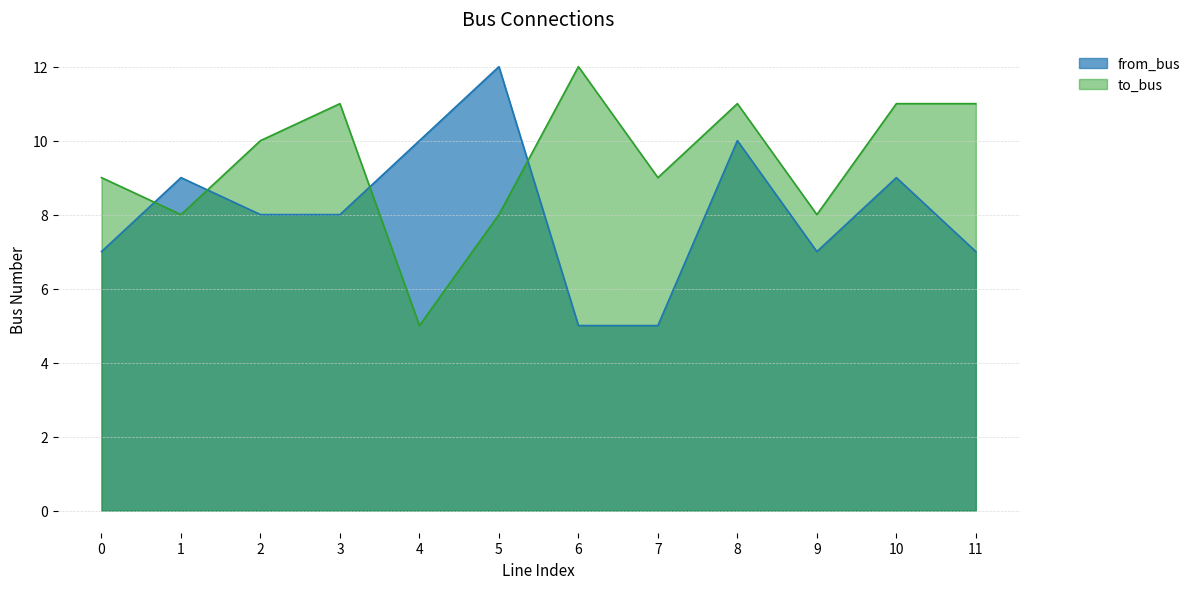

Where is the first local maximum for to_bus?

3